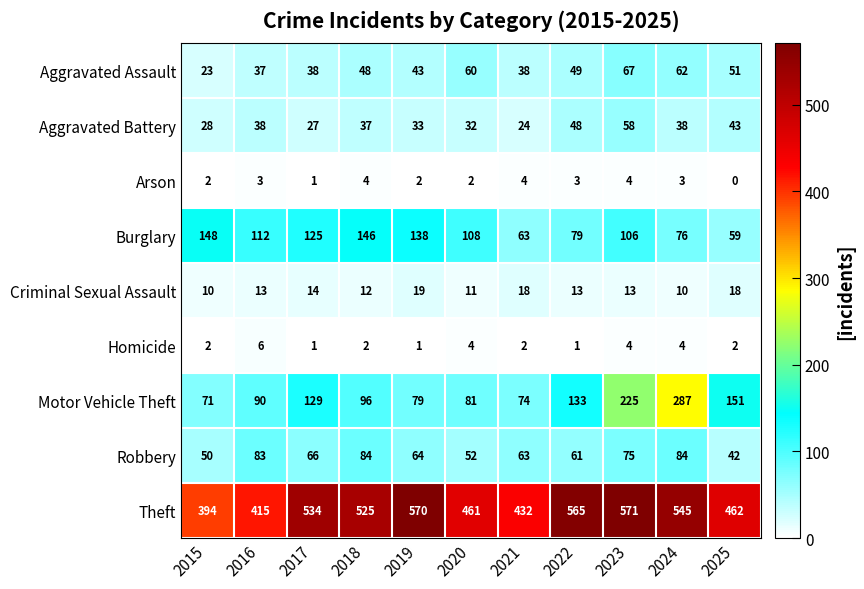

Rank the series at 2019 from lowest to highest value.

Homicide, Arson, Criminal Sexual Assault, Aggravated Battery, Aggravated Assault, Robbery, Motor Vehicle Theft, Burglary, Theft